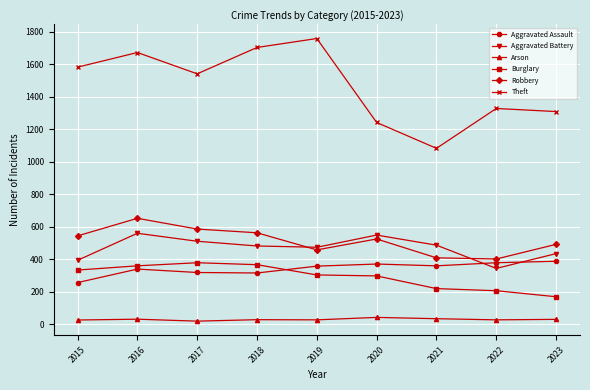

True or false: Arson and Robbery cross at least once.

False